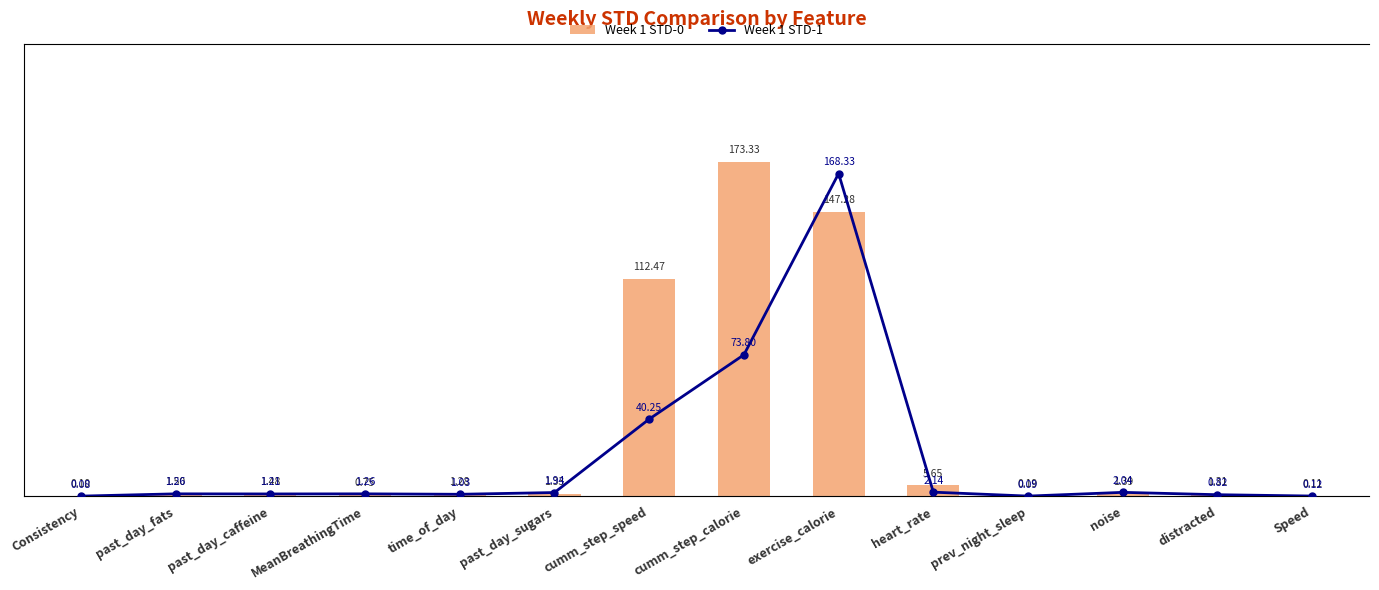

The value of Week 1 STD-0 at distracted is 1.3. True or false?

True